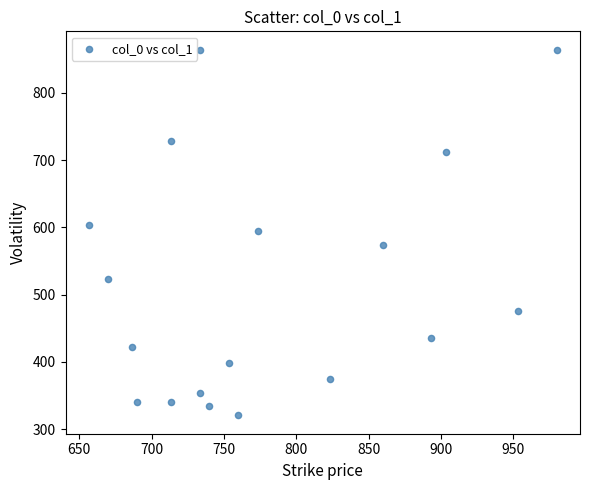

What is the range of Y values (max minus min)?

543.4